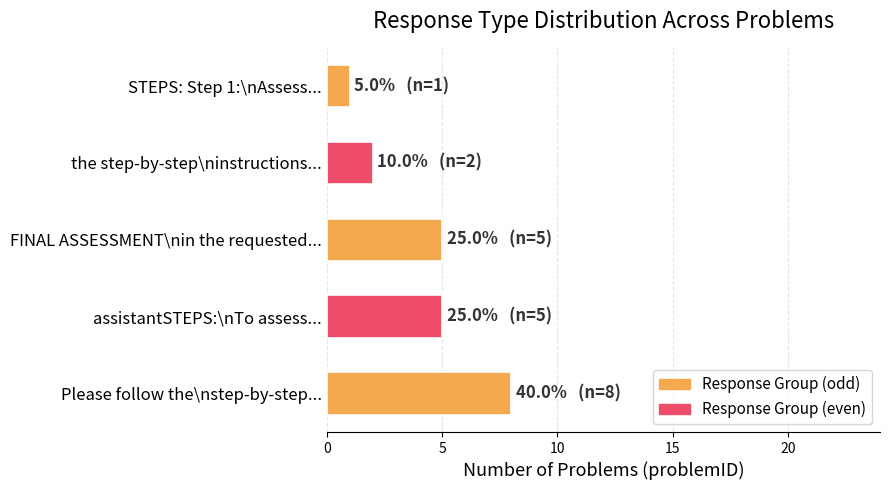

Which has a higher value, the step-by-step\ninstructions... or FINAL ASSESSMENT\nin the requested...?

FINAL ASSESSMENT\nin the requested...